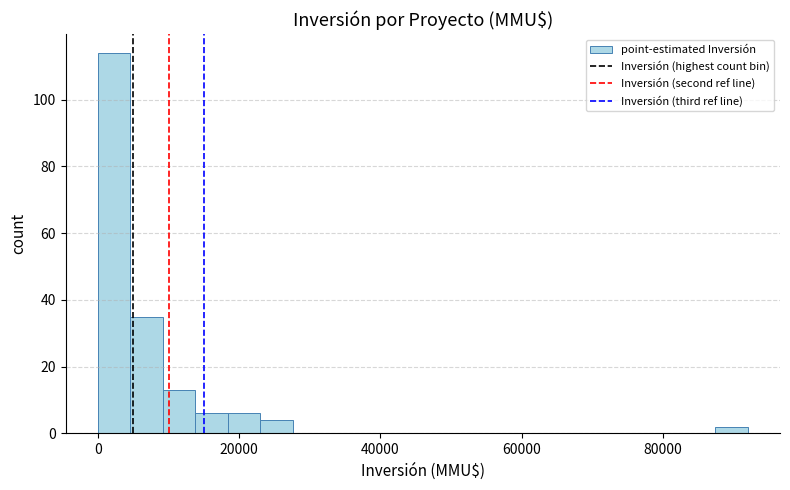

Around what value on the x-axis is the tallest bar? Give the approximate position of its centre, as read against the axis.

2000